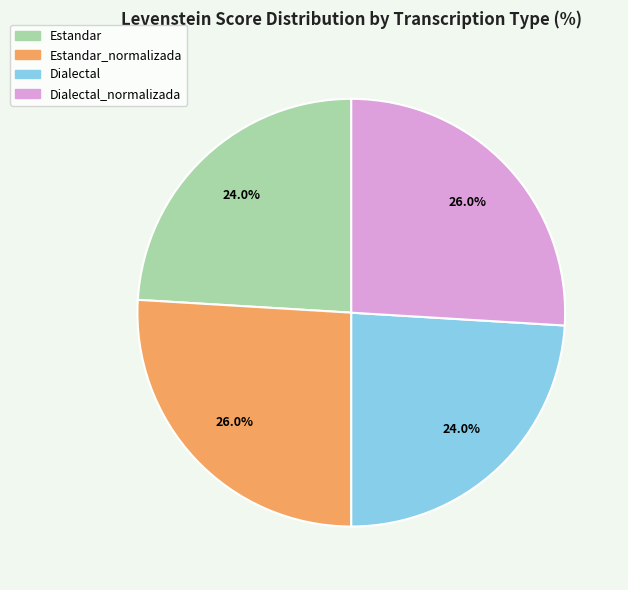

Approximately how many times larger is the value at Estandar compared to Dialectal?

1.0